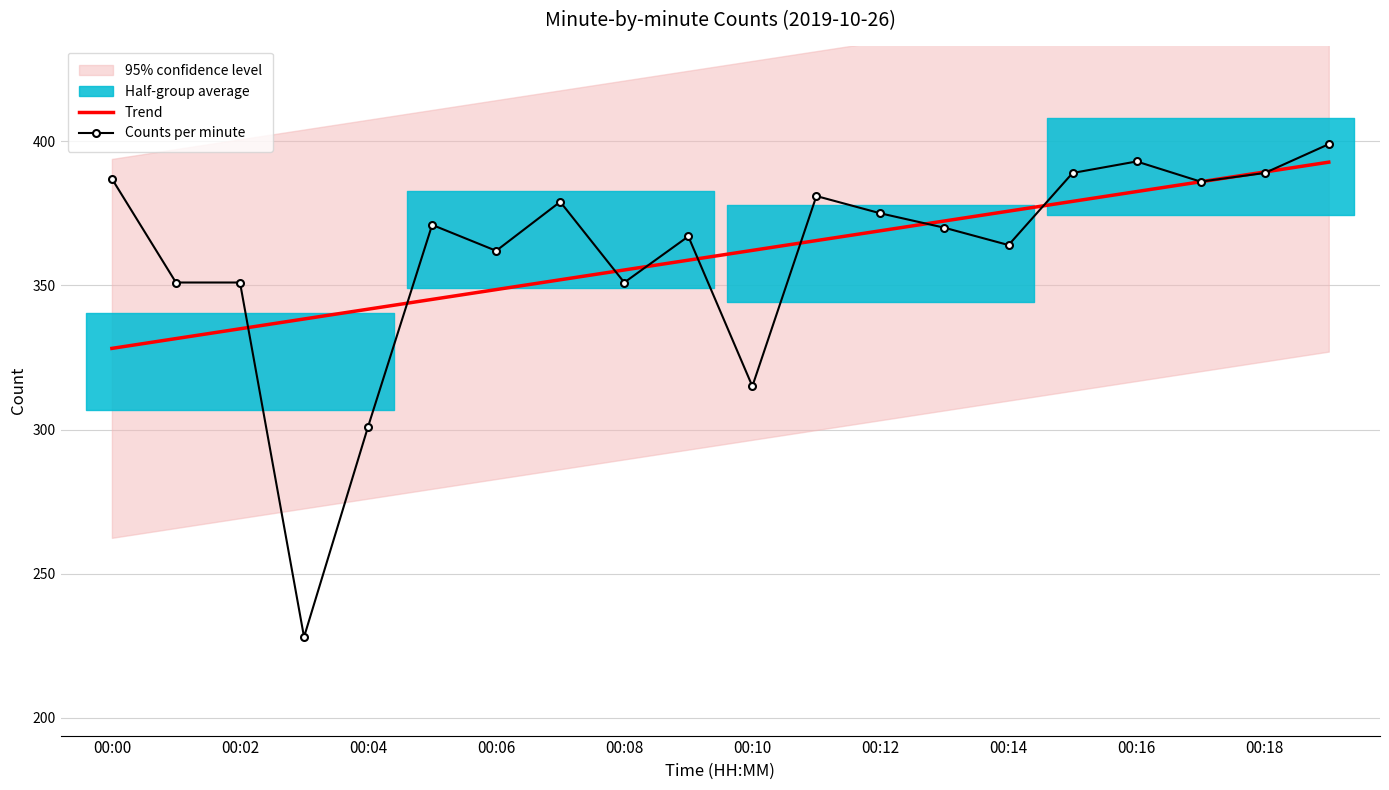

What is the total value across all series at 19?

791.8